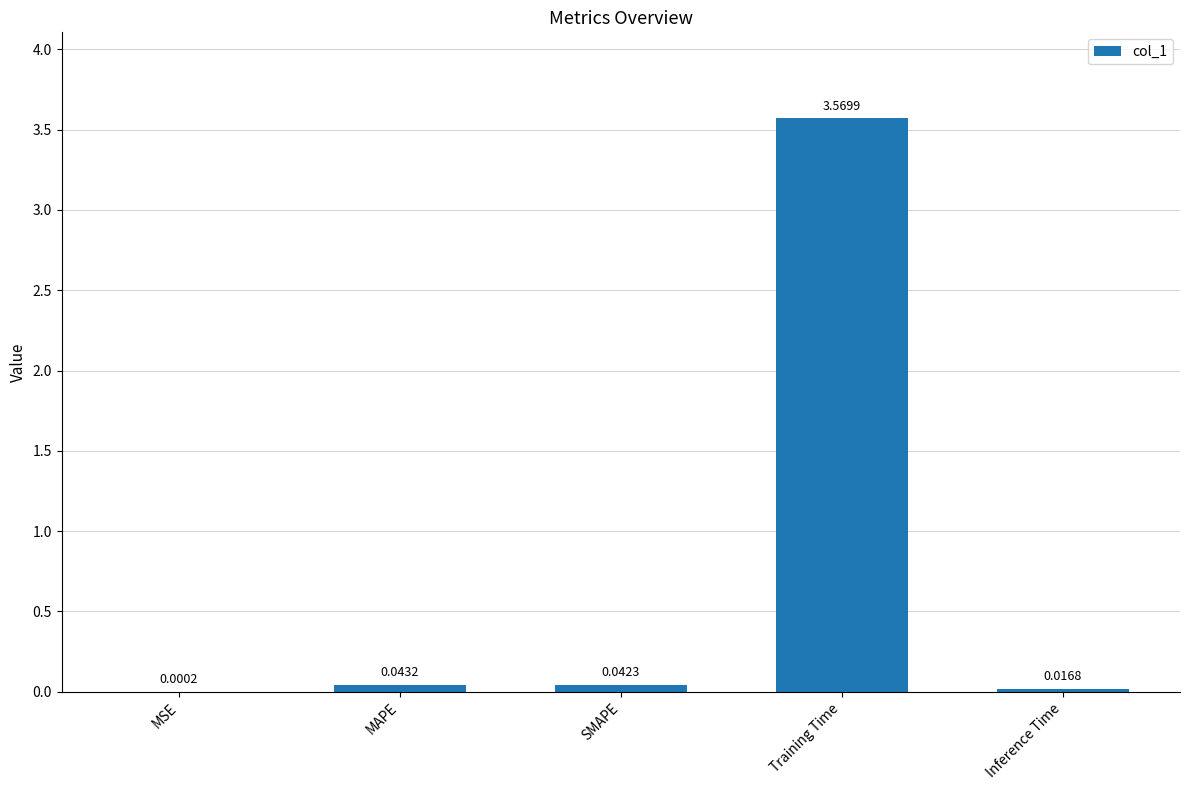

Which label corresponds to the largest value in the chart?

Training Time